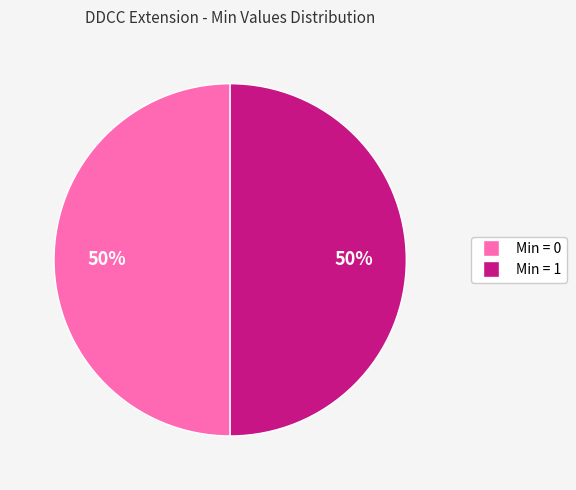

To the nearest percent, what percentage of the pie is Min = 1?

50%